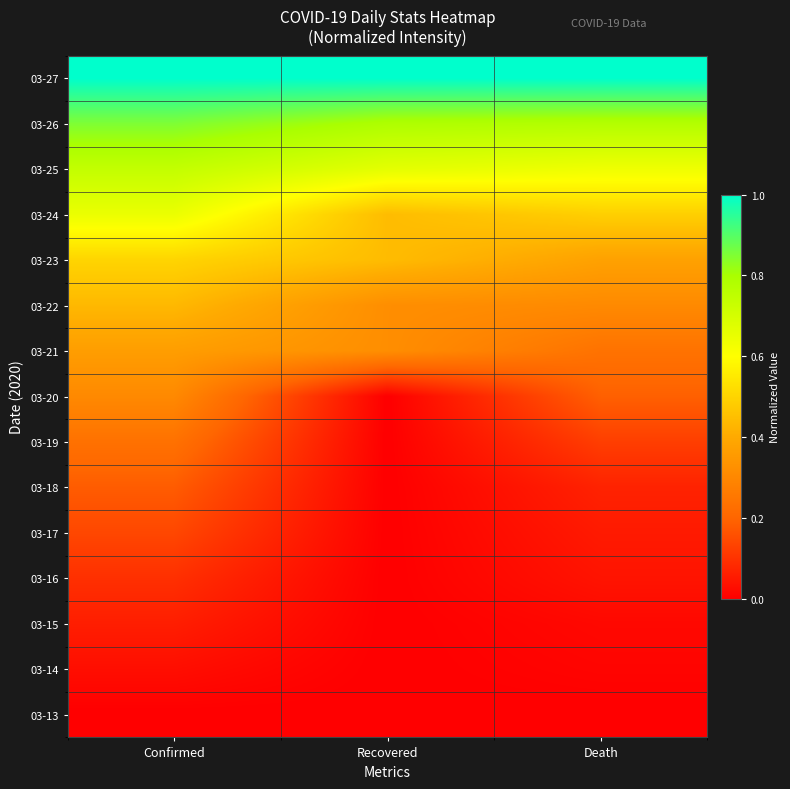

What is the spread (max minus min) of values at Recovered?

1.0